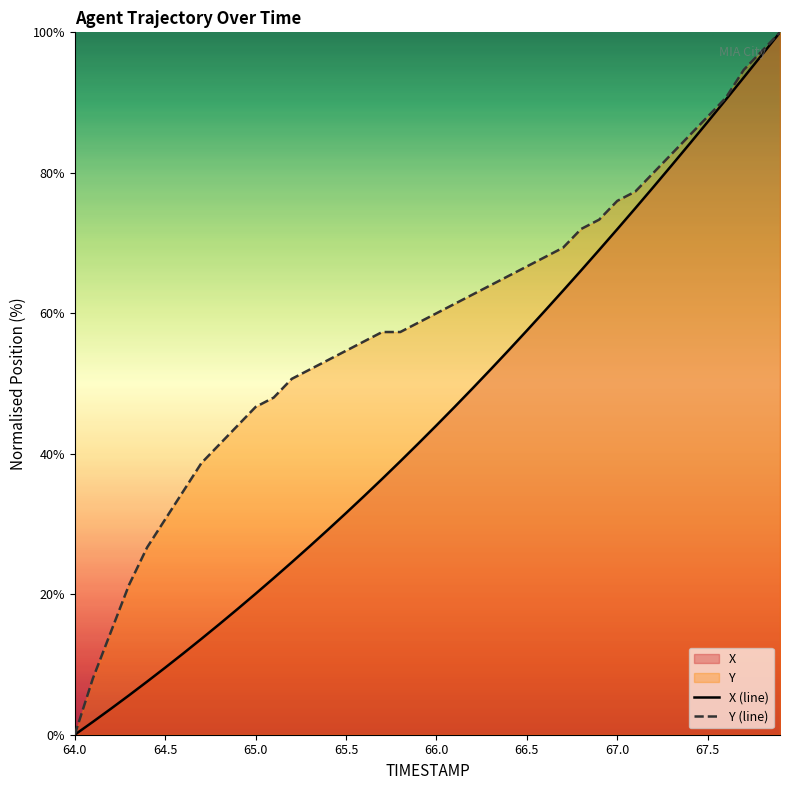

Is it true that Y (line) equals 88.0 at 67.5?

True